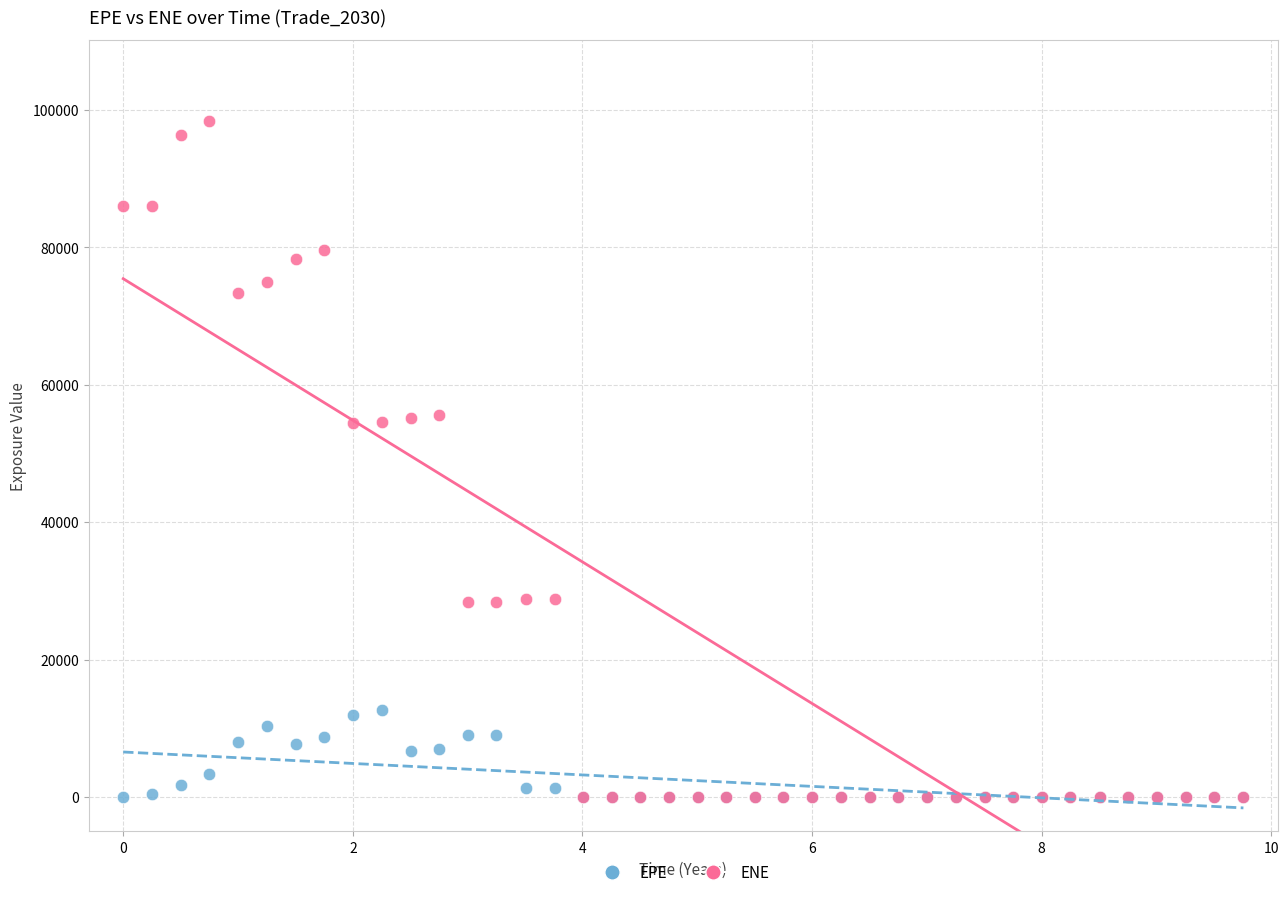

Which series has the largest Y range (max minus min)?

ENE